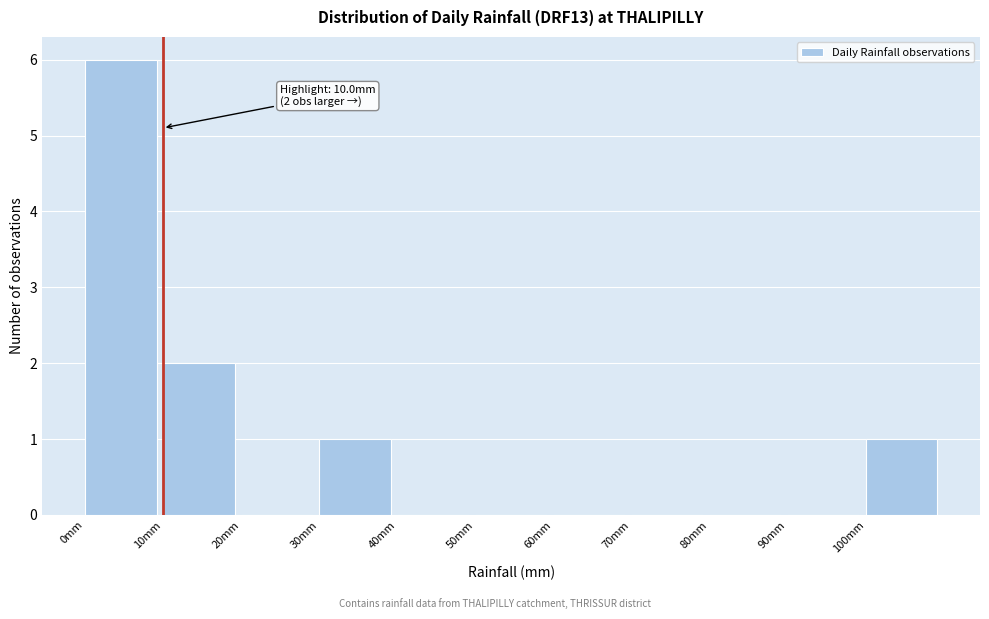

Which range on the x-axis has the tallest bar?

0 to 10